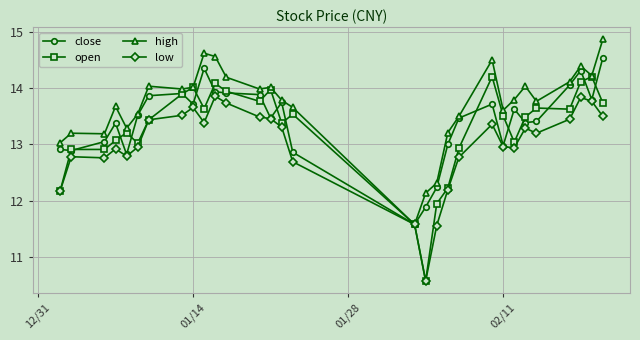

Which series has the largest total across all categories?

high